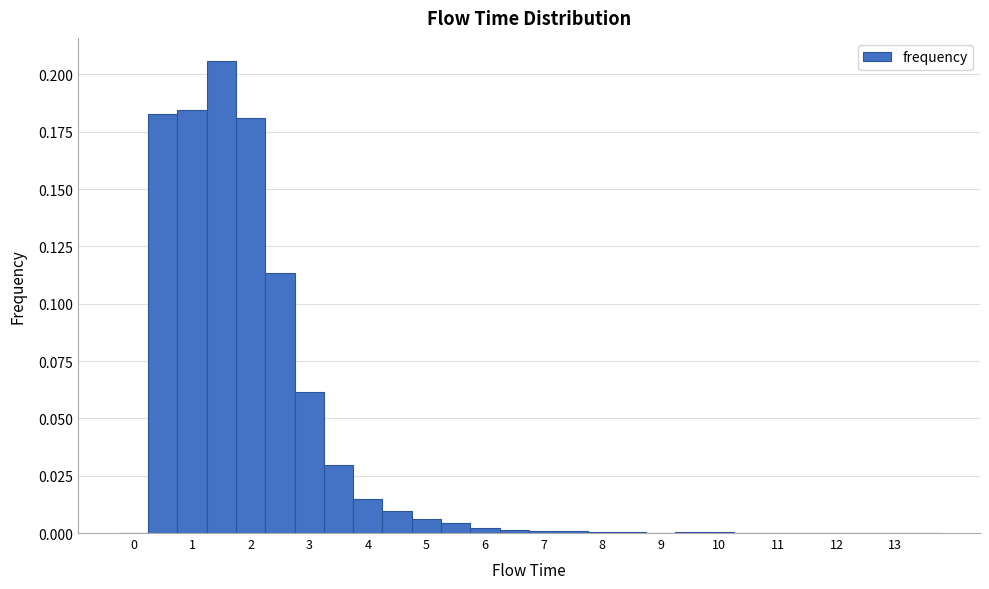

Reading left to right, list every bar in this chart as the range it spans on the x-axis followed by its height. Neither the bar edges nor the heights are printed on the chart, so give them approximately, as read against the axes.

-0.25 to 0.25: 0
0.25 to 0.75: 0.185
0.75 to 1.25: 0.185
1.25 to 1.75: 0.205
1.75 to 2.25: 0.180
2.25 to 2.75: 0.115
2.75 to 3.25: 0.060
3.25 to 3.75: 0.030
3.75 to 4.25: 0.015
4.25 to 4.75: 0.010
4.75 to 5.25: 0.005
5.25 to 5.75: under 0.005
5.75 to 6.25: under 0.005
6.25 to 6.75: under 0.005
6.75 to 7.25: under 0.005
7.25 to 7.75: under 0.005
7.75 to 8.25: under 0.005
8.25 to 8.75: under 0.005
8.75 to 9.25: under 0.005
9.25 to 9.75: under 0.005
9.75 to 10.25: under 0.005
10.25 to 10.75: under 0.005
10.75 to 11.25: under 0.005
11.25 to 11.75: under 0.005
11.75 to 12.25: under 0.005
12.25 to 12.75: under 0.005
12.75 to 13.25: 0
13.25 to 13.75: 0